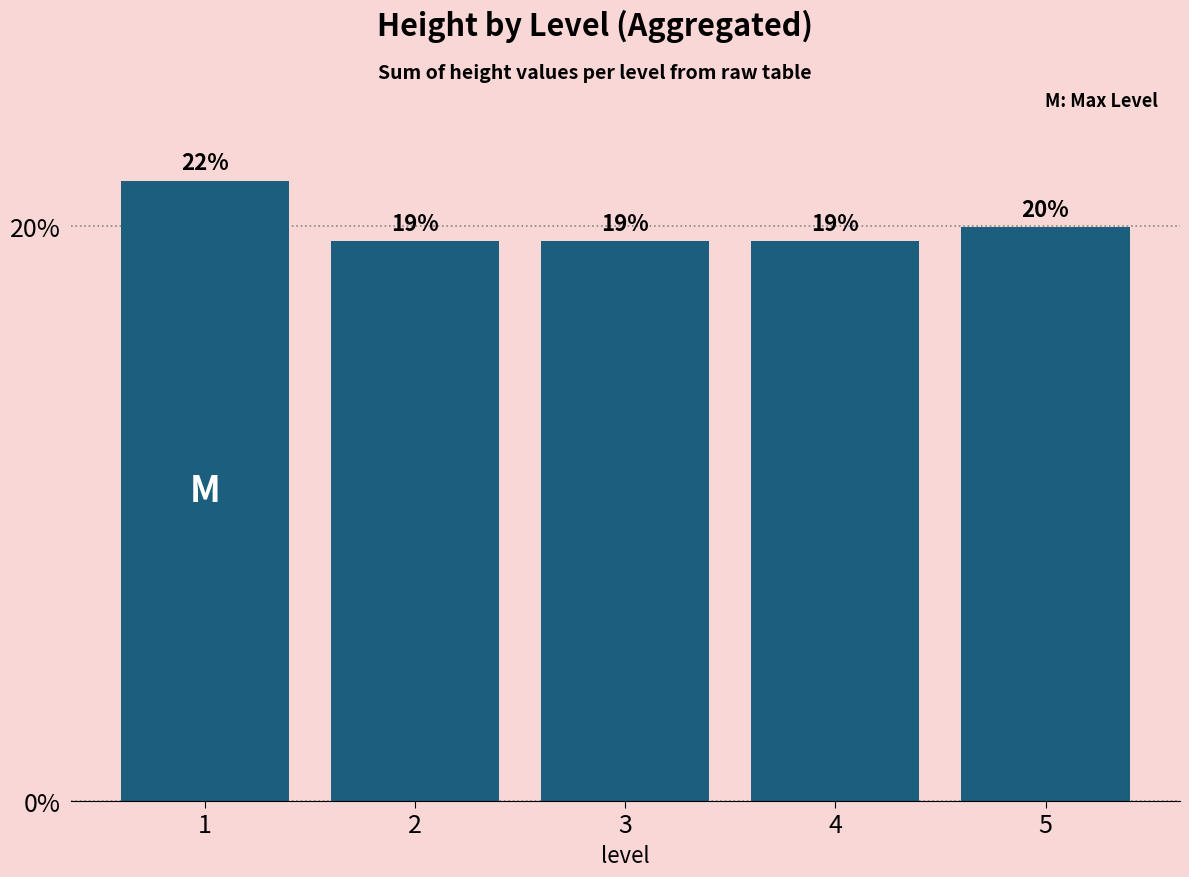

How many bars are there in total?

5